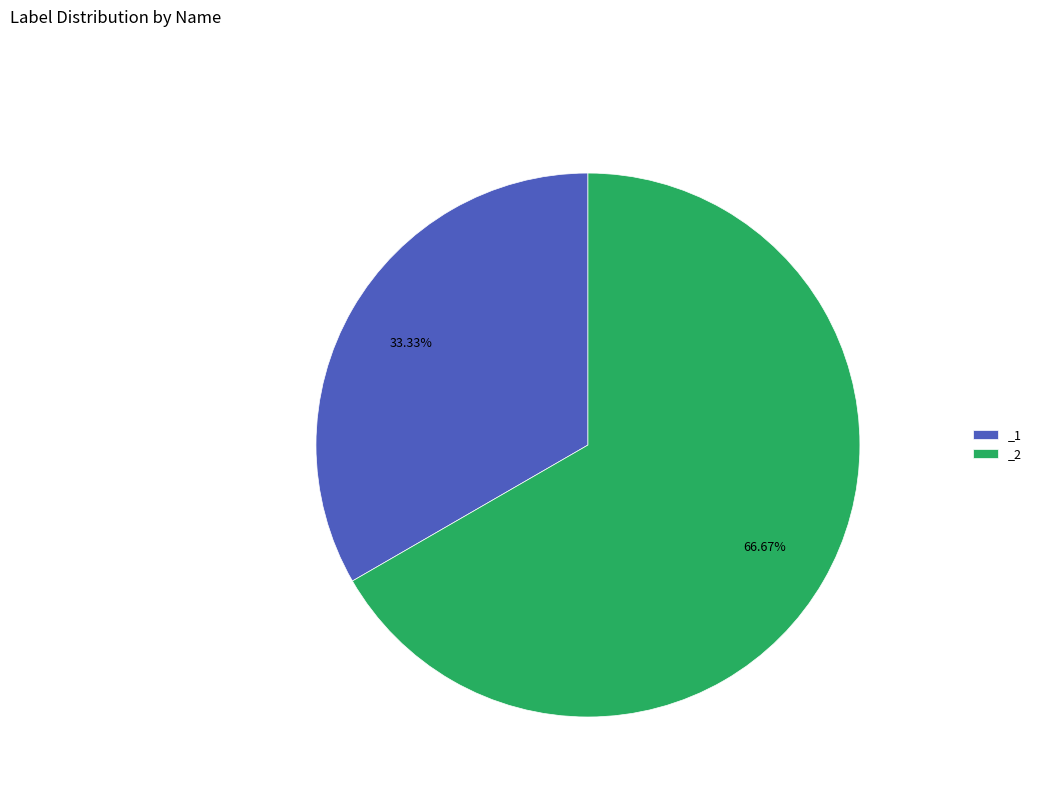

What percentage is NOT represented by _1?

66.7%